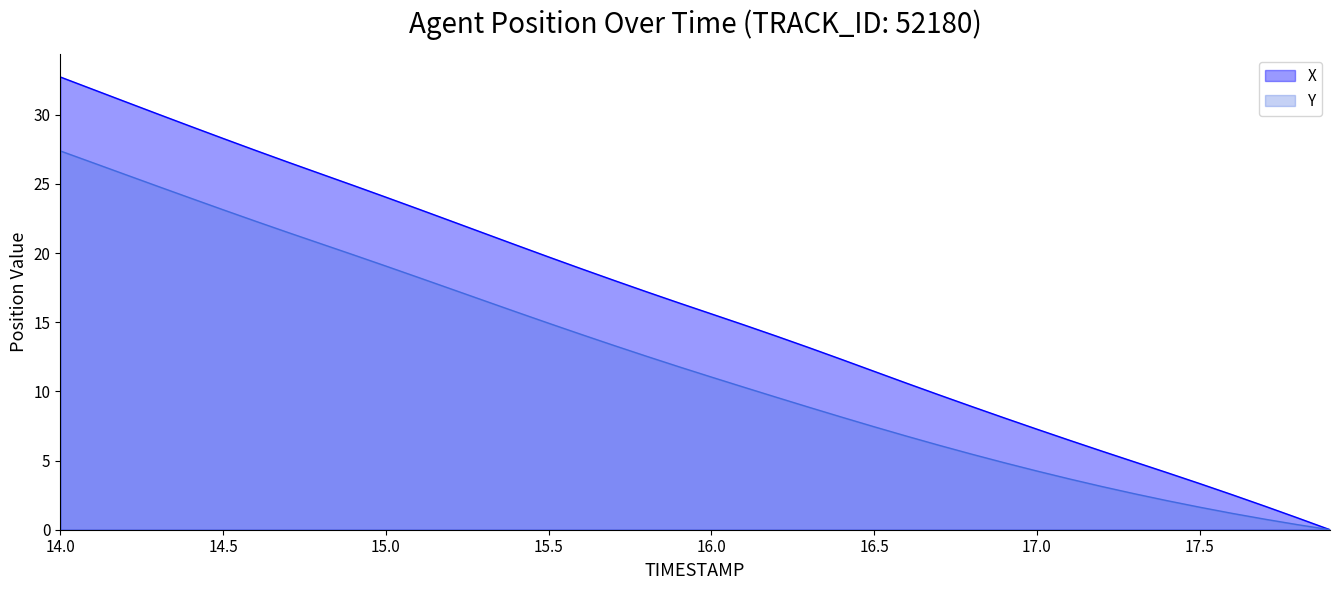

At how many categories does at least one series exceed 13?

24